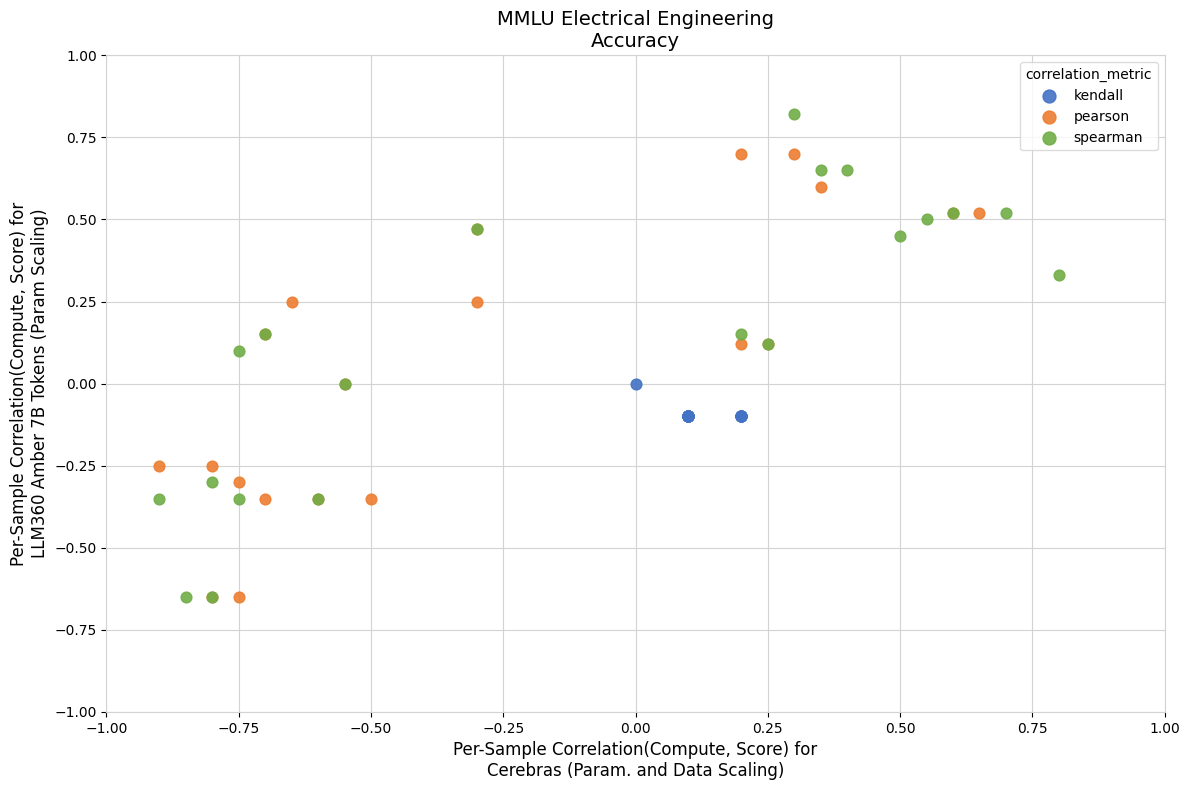

What are all the series names shown in the legend?

kendall, pearson, spearman